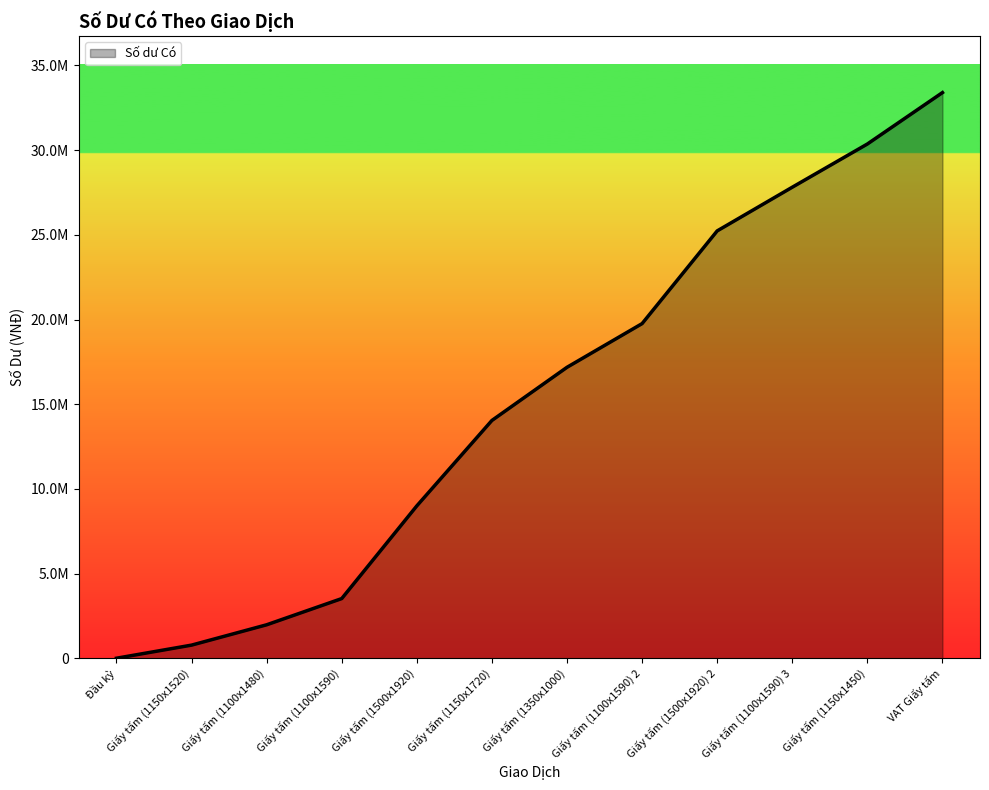

Approximately how many times larger is the value at Giấy tấm (1500x1920) 2 compared to Giấy tấm (1150x1520)?

32.6